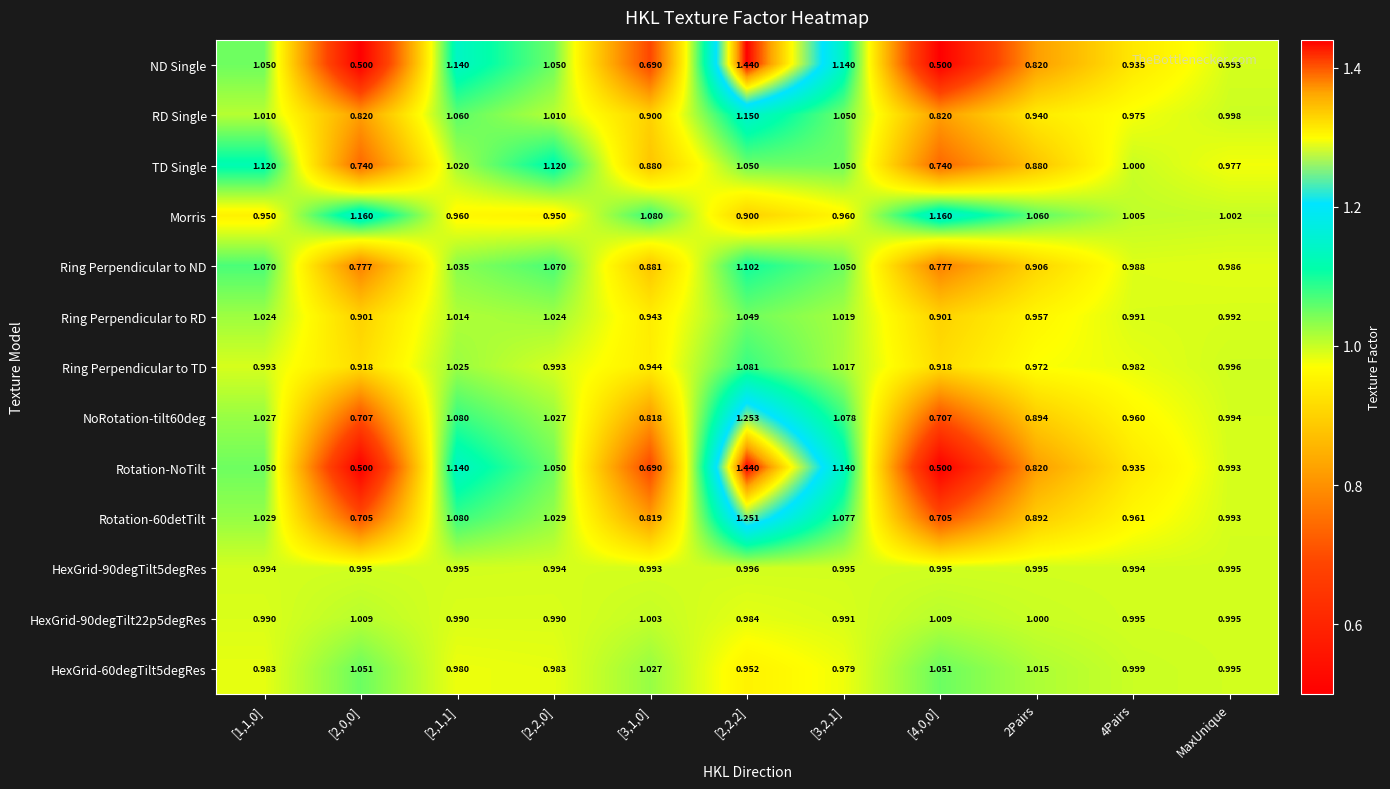

What is the minimum value shown in the chart?

0.5